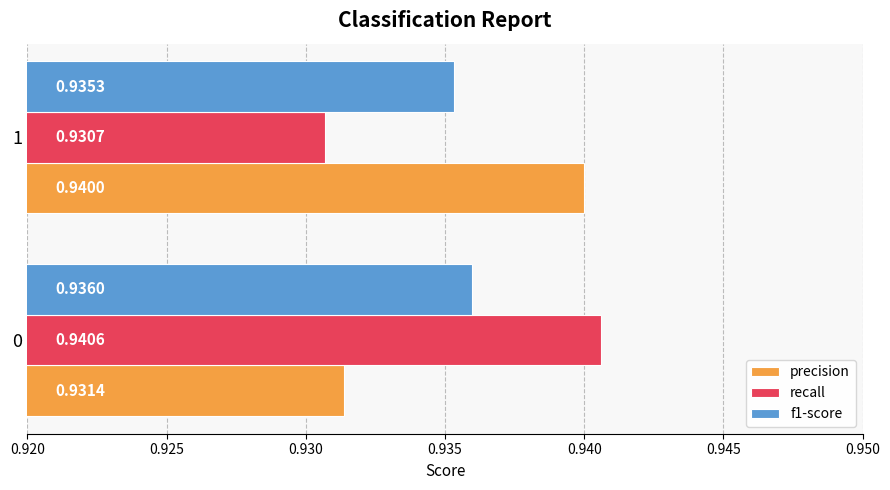

What are all the series names shown in the legend?

precision, recall, f1-score